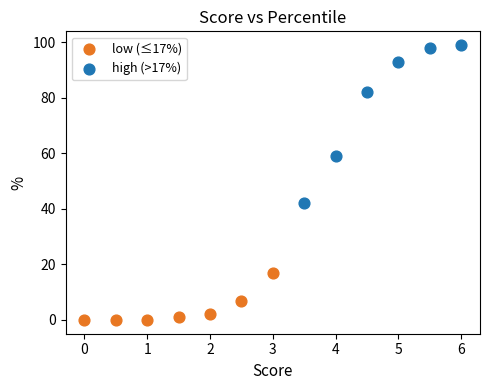

What are all the series names shown in the legend?

low (≤17%), high (>17%)